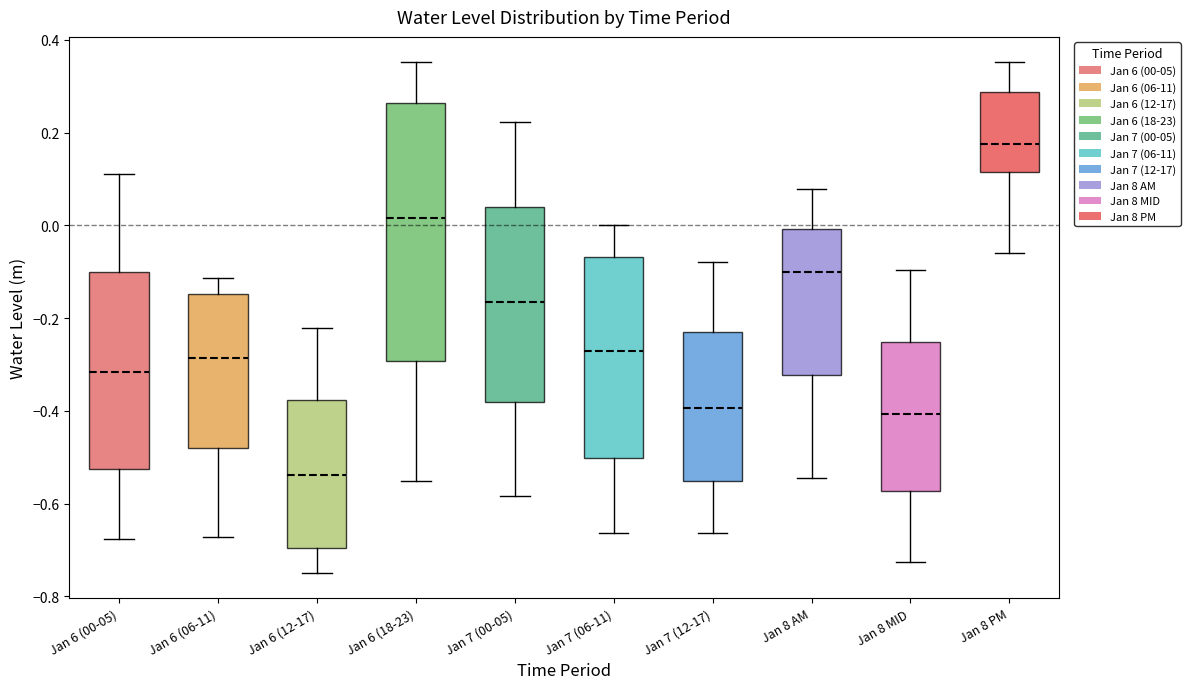

Reading left to right, transcribe this box plot: for each box, give where its median line is, the range the box spans, and where its two whiskers end, as read against the y-axis. The values are not printed on the chart, so give them approximately, as read against the axis.

Jan 6 (00-05): median -0.32, box -0.52 to -0.10, whiskers -0.68 to 0.12
Jan 6 (06-11): median -0.28, box -0.48 to -0.14, whiskers -0.68 to -0.12
Jan 6 (12-17): median -0.54, box -0.70 to -0.38, whiskers -0.74 to -0.22
Jan 6 (18-23): median 0.02, box -0.30 to 0.26, whiskers -0.56 to 0.36
Jan 7 (00-05): median -0.16, box -0.38 to 0.04, whiskers -0.58 to 0.22
Jan 7 (06-11): median -0.28, box -0.50 to -0.06, whiskers -0.66 to 0.00
Jan 7 (12-17): median -0.40, box -0.56 to -0.24, whiskers -0.66 to -0.08
Jan 8 AM: median -0.10, box -0.32 to 0.00, whiskers -0.54 to 0.08
Jan 8 MID: median -0.40, box -0.58 to -0.26, whiskers -0.72 to -0.10
Jan 8 PM: median 0.18, box 0.12 to 0.28, whiskers -0.06 to 0.36